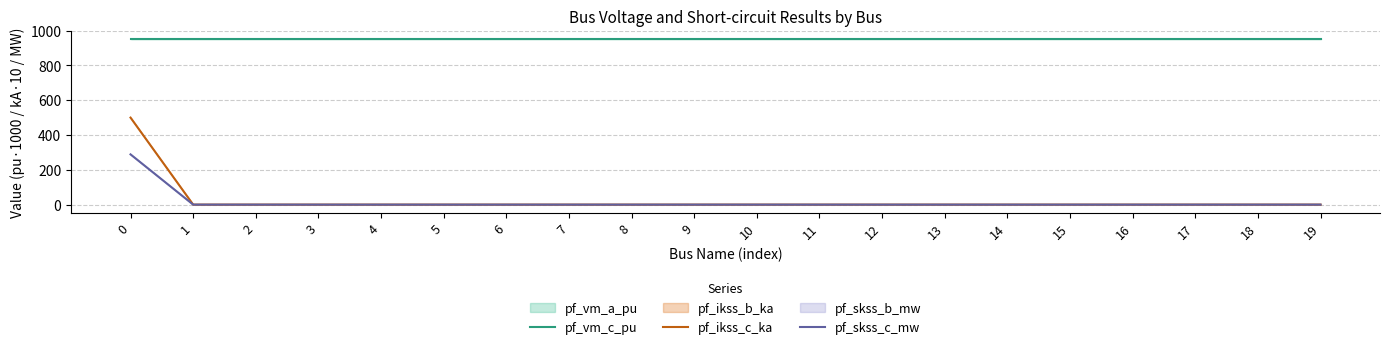

The value of pf_vm_c_pu at 14 is 458.1. True or false?

False